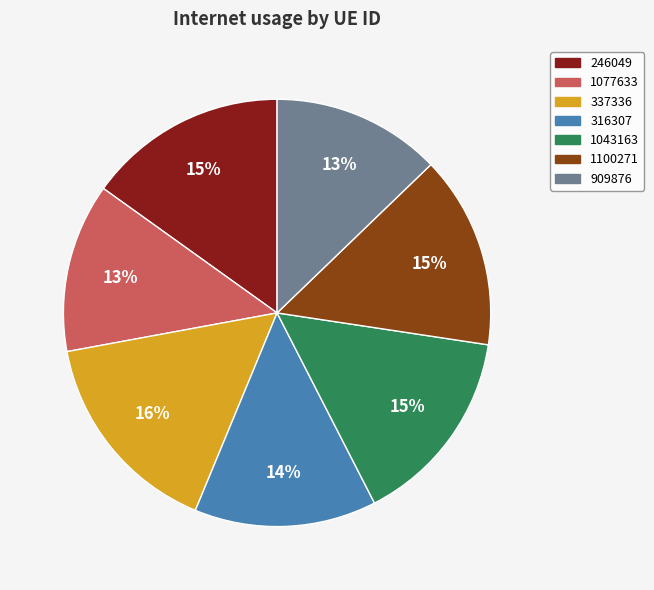

To the nearest percent, what is the combined percentage of 316307 and 337336?

30%